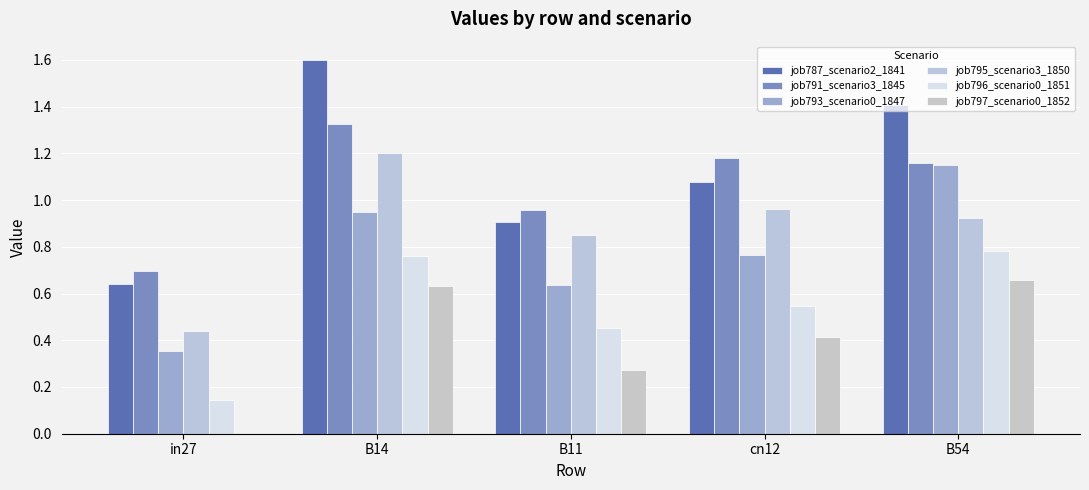

Reading right to left, extract all data points from this chart.

job787_scenario2_1841: B54=1.4	cn12=1.1	B11=0.9	B14=1.6	in27=0.6
job791_scenario3_1845: B54=1.2	cn12=1.2	B11=1.0	B14=1.3	in27=0.7
job793_scenario0_1847: B54=1.1	cn12=0.8	B11=0.6	B14=0.9	in27=0.4
job795_scenario3_1850: B54=0.9	cn12=1.0	B11=0.9	B14=1.2	in27=0.4
job796_scenario0_1851: B54=0.8	cn12=0.5	B11=0.5	B14=0.8	in27=0.1
job797_scenario0_1852: B54=0.7	cn12=0.4	B11=0.3	B14=0.6	in27=0.0